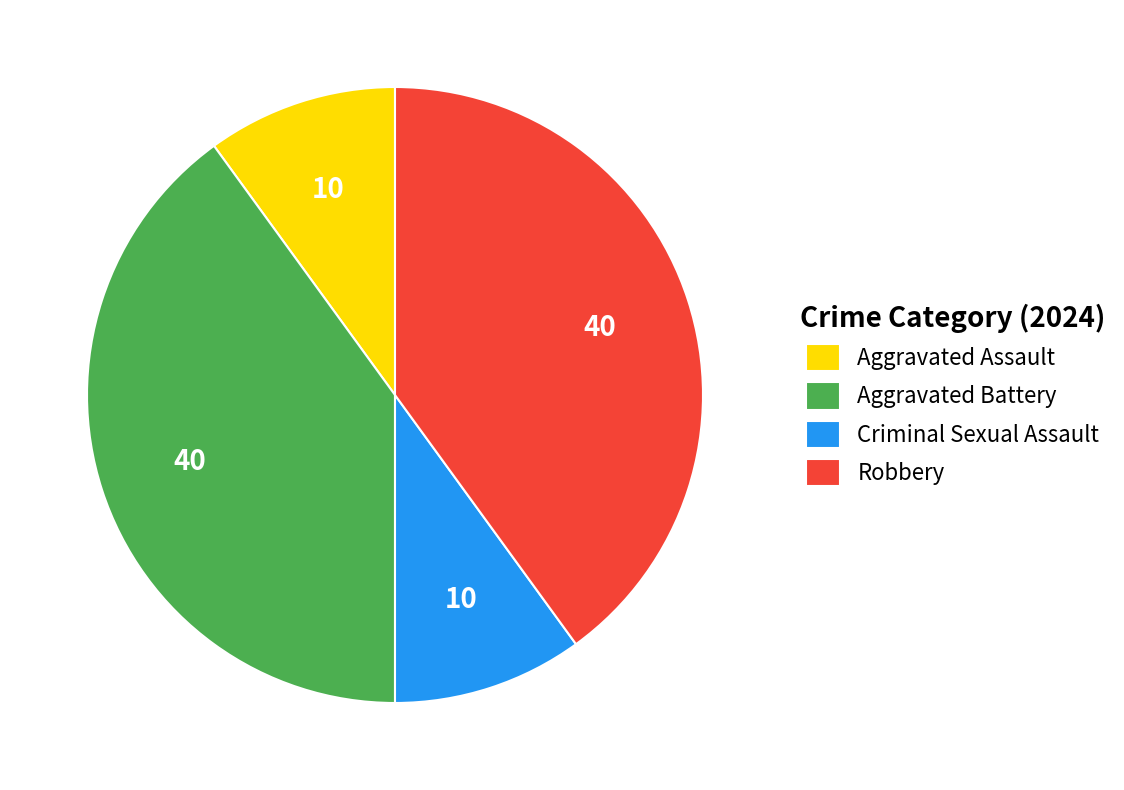

Count the number of slices in the pie.

4